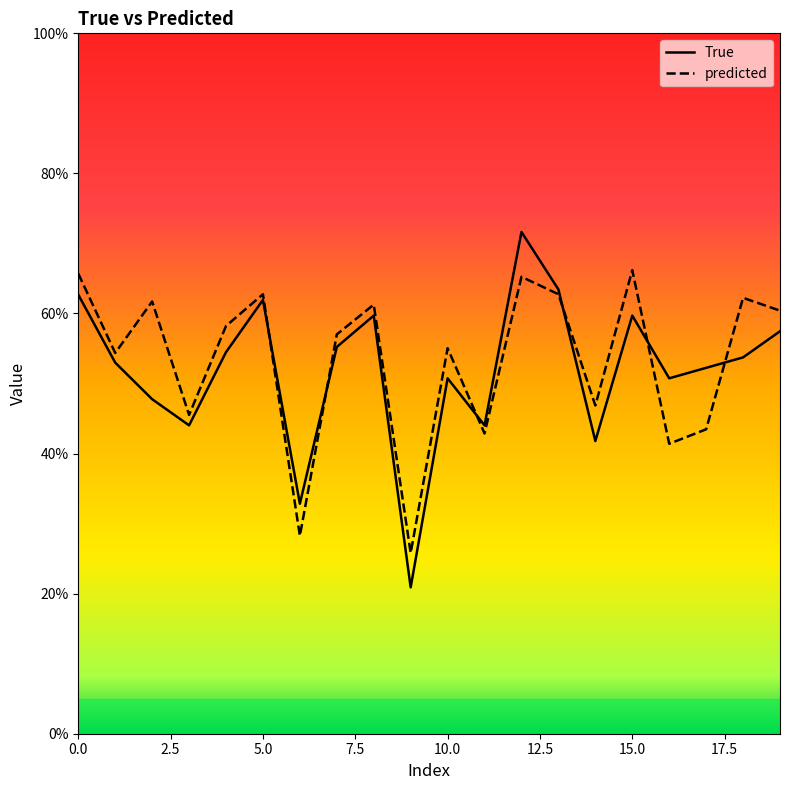

True or false: predicted has a value of 0.3 at 9.

True